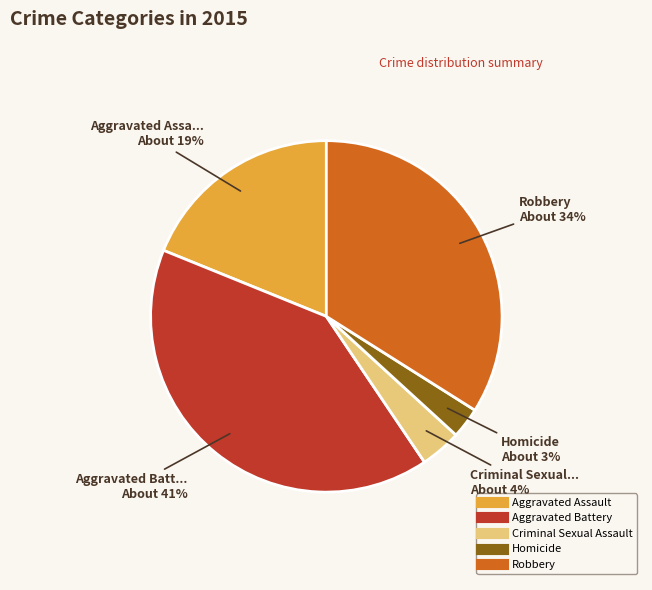

To the nearest percent, what percentage of the pie is Robbery?

34%